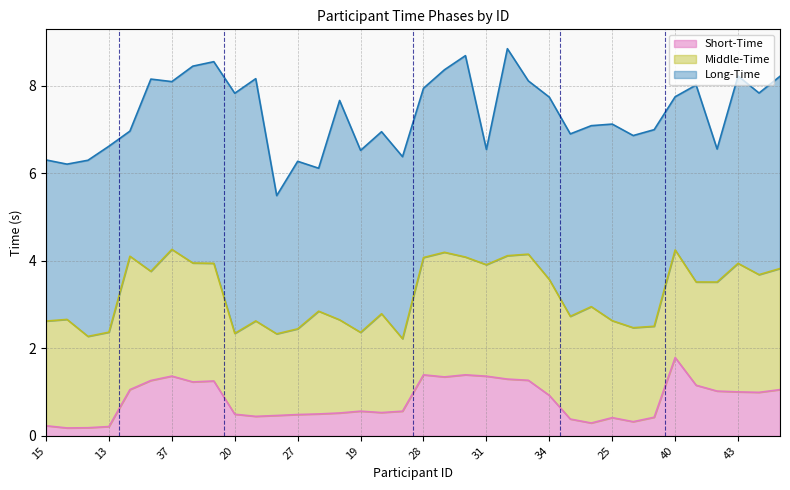

Which category has the lowest value in the Middle-Time series?

16